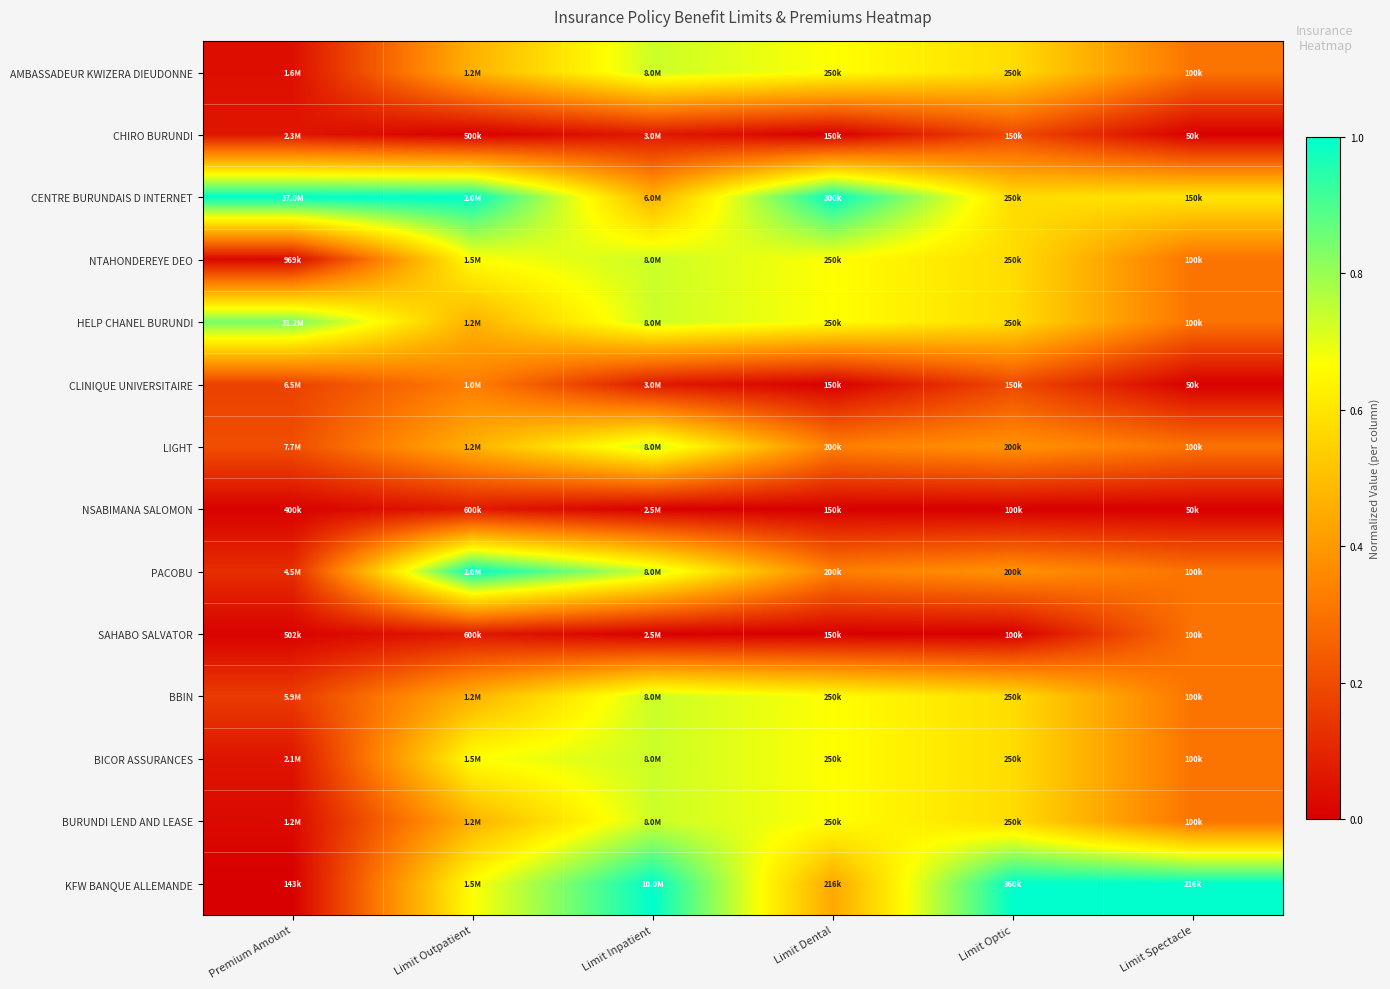

Reading right to left, what are all the values shown in this chart?

AMBASSADEUR KWIZERA DIEUDONNE: Limit Spectacle=0.3	Limit Optic=0.6	Limit Dental=0.7	Limit Inpatient=0.7	Limit Outpatient=0.5	Premium Amount=0.0
CHIRO BURUNDI: Limit Spectacle=0.0	Limit Optic=0.2	Limit Dental=0.0	Limit Inpatient=0.1	Limit Outpatient=0.0	Premium Amount=0.1
CENTRE BURUNDAIS D INTERNET: Limit Spectacle=0.6	Limit Optic=0.6	Limit Dental=1.0	Limit Inpatient=0.5	Limit Outpatient=1.0	Premium Amount=1.0
NTAHONDEREYE DEO: Limit Spectacle=0.3	Limit Optic=0.6	Limit Dental=0.7	Limit Inpatient=0.7	Limit Outpatient=0.7	Premium Amount=0.0
HELP CHANEL BURUNDI: Limit Spectacle=0.3	Limit Optic=0.6	Limit Dental=0.7	Limit Inpatient=0.7	Limit Outpatient=0.5	Premium Amount=0.8
CLINIQUE UNIVERSITAIRE: Limit Spectacle=0.0	Limit Optic=0.2	Limit Dental=0.0	Limit Inpatient=0.1	Limit Outpatient=0.3	Premium Amount=0.2
LIGHT: Limit Spectacle=0.3	Limit Optic=0.4	Limit Dental=0.3	Limit Inpatient=0.7	Limit Outpatient=0.5	Premium Amount=0.2
NSABIMANA SALOMON: Limit Spectacle=0.0	Limit Optic=0.0	Limit Dental=0.0	Limit Inpatient=0.0	Limit Outpatient=0.1	Premium Amount=0.0
PACOBU: Limit Spectacle=0.3	Limit Optic=0.4	Limit Dental=0.3	Limit Inpatient=0.7	Limit Outpatient=1.0	Premium Amount=0.1
SAHABO SALVATOR: Limit Spectacle=0.3	Limit Optic=0.0	Limit Dental=0.0	Limit Inpatient=0.0	Limit Outpatient=0.1	Premium Amount=0.0
BBIN: Limit Spectacle=0.3	Limit Optic=0.6	Limit Dental=0.7	Limit Inpatient=0.7	Limit Outpatient=0.5	Premium Amount=0.2
BICOR ASSURANCES: Limit Spectacle=0.3	Limit Optic=0.6	Limit Dental=0.7	Limit Inpatient=0.7	Limit Outpatient=0.7	Premium Amount=0.1
BURUNDI LEND AND LEASE: Limit Spectacle=0.3	Limit Optic=0.6	Limit Dental=0.7	Limit Inpatient=0.7	Limit Outpatient=0.5	Premium Amount=0.0
KFW BANQUE ALLEMANDE: Limit Spectacle=1.0	Limit Optic=1.0	Limit Dental=0.4	Limit Inpatient=1.0	Limit Outpatient=0.7	Premium Amount=0.0